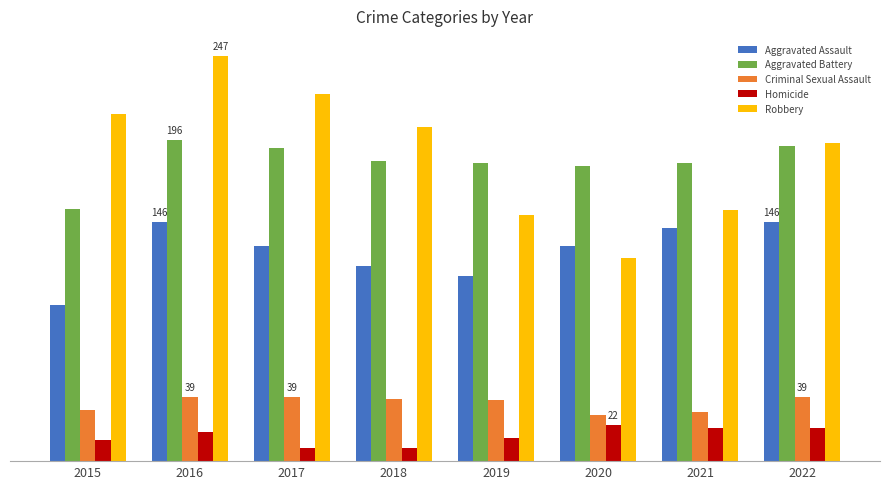

Reading left to right, what are all the values shown in this chart?

Aggravated Assault: 2015=95	2016=146	2017=131	2018=119	2019=113	2020=131	2021=142	2022=146
Aggravated Battery: 2015=154	2016=196	2017=191	2018=183	2019=182	2020=180	2021=182	2022=192
Criminal Sexual Assault: 2015=31	2016=39	2017=39	2018=38	2019=37	2020=28	2021=30	2022=39
Homicide: 2015=13	2016=18	2017=8	2018=8	2019=14	2020=22	2021=20	2022=20
Robbery: 2015=212	2016=247	2017=224	2018=204	2019=150	2020=124	2021=153	2022=194